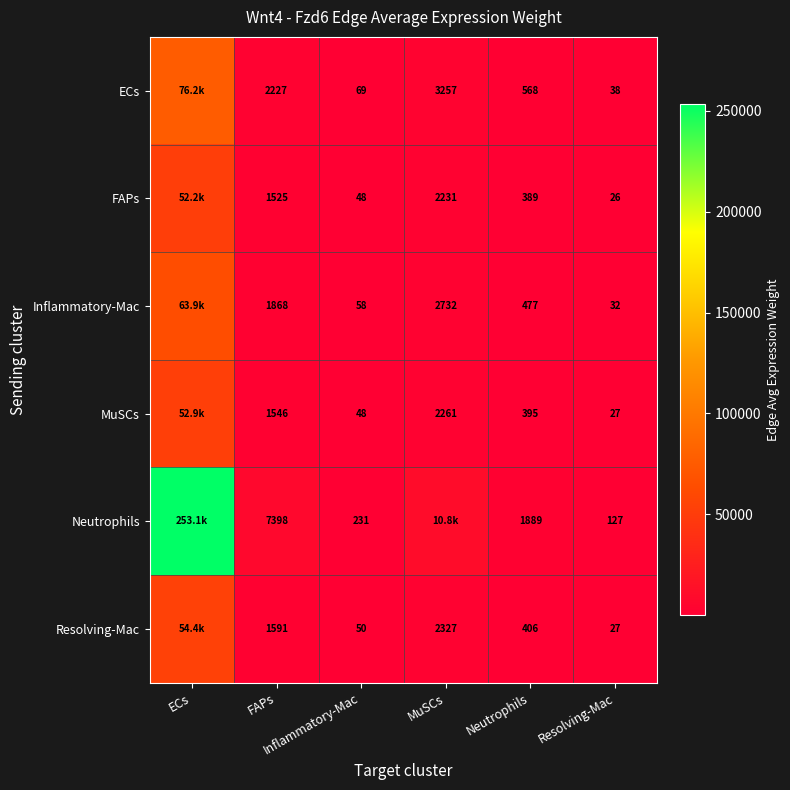

What is the sum of all Neutrophils values?

273586.6